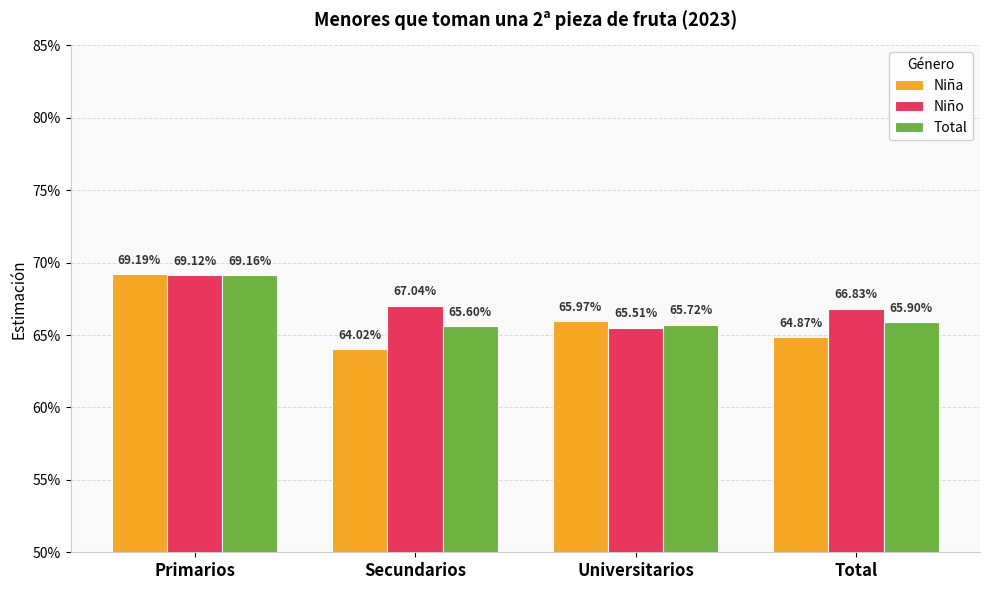

Are the bars horizontal?

No